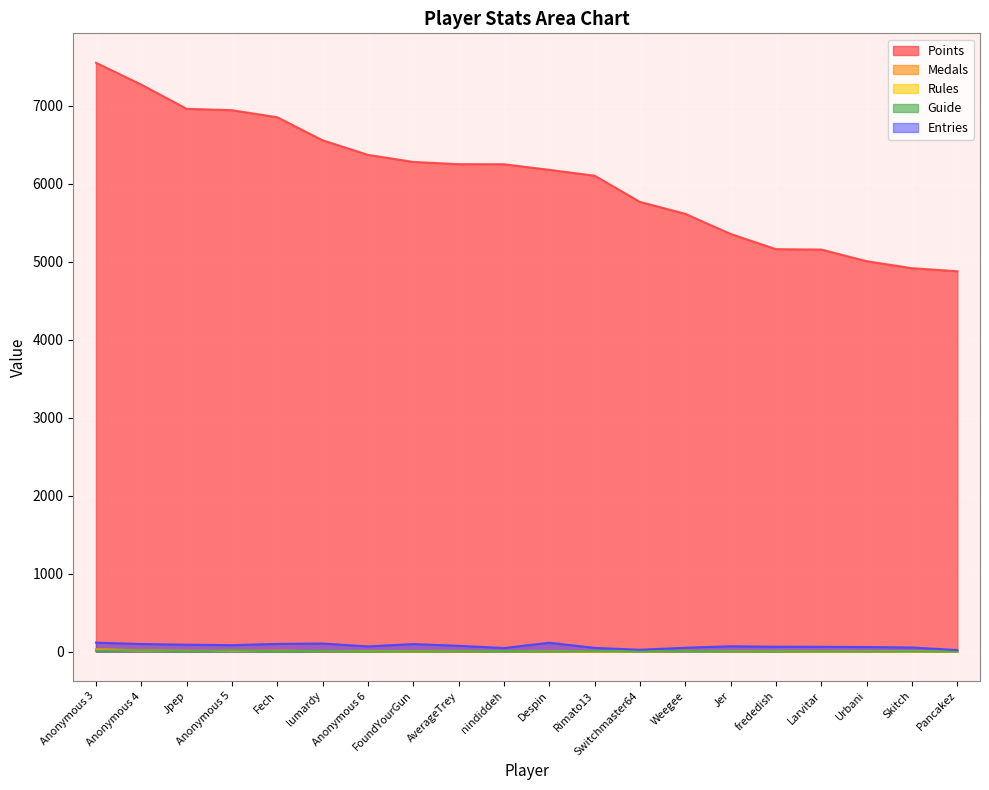

The Points series shows 6850 at Fech. True or false?

True